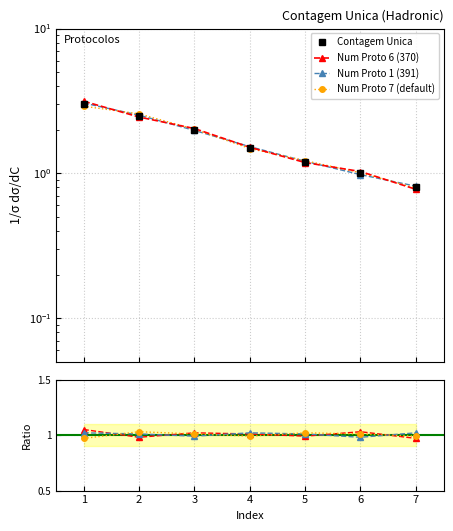

The Num Proto 6 (370) series shows 0.6 at 7. True or false?

False